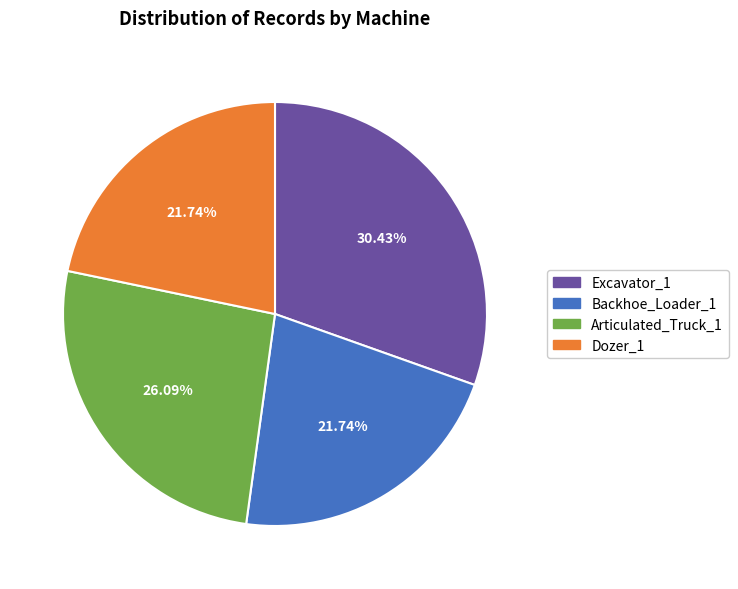

How much of the chart is everything except Excavator_1?

69.6%